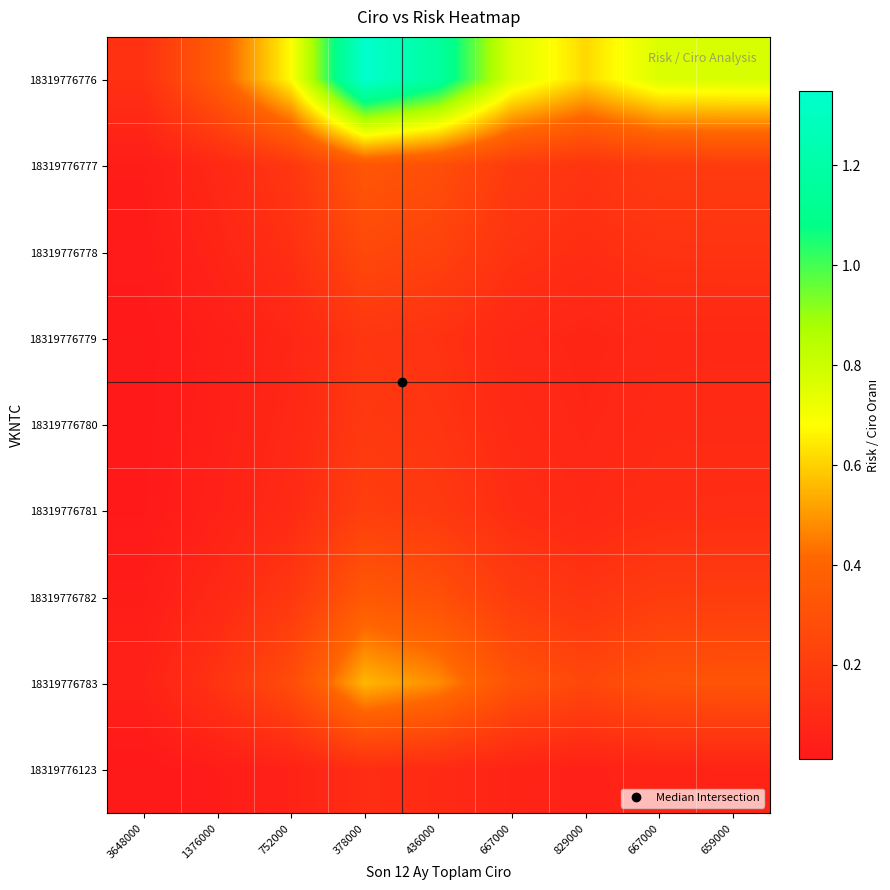

What is the total value across all series at 378000?

3.5